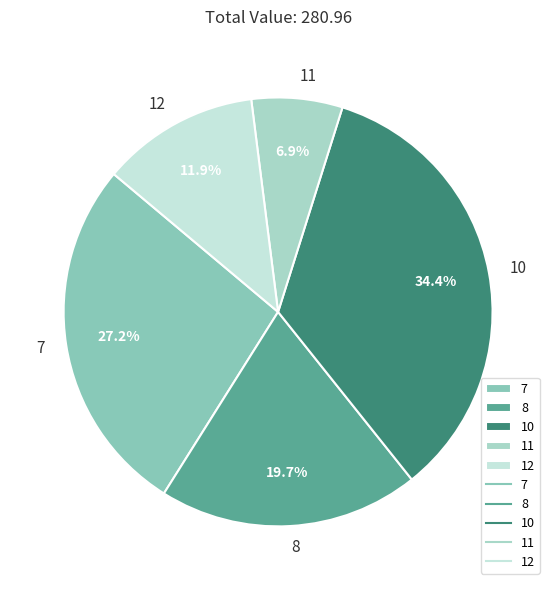

What is the total percentage of 11 and 10?

41.3%